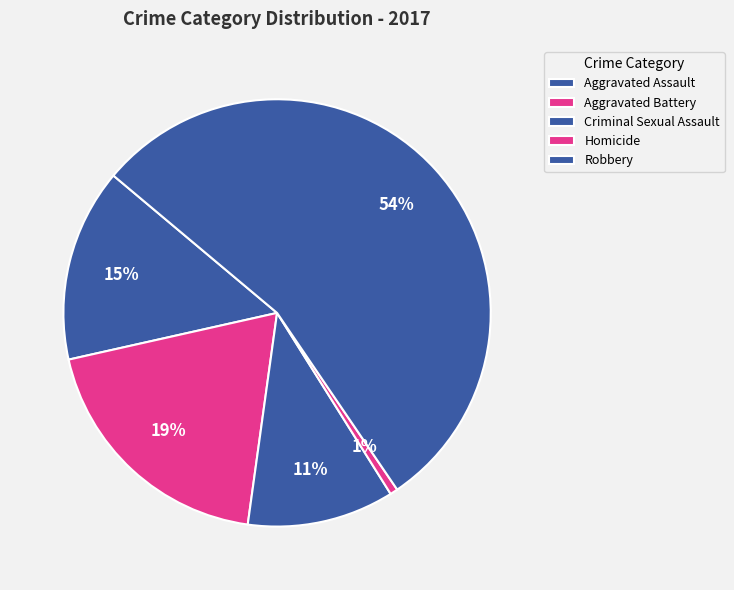

What percentage is the Aggravated Battery slice, to the nearest percent?

19%